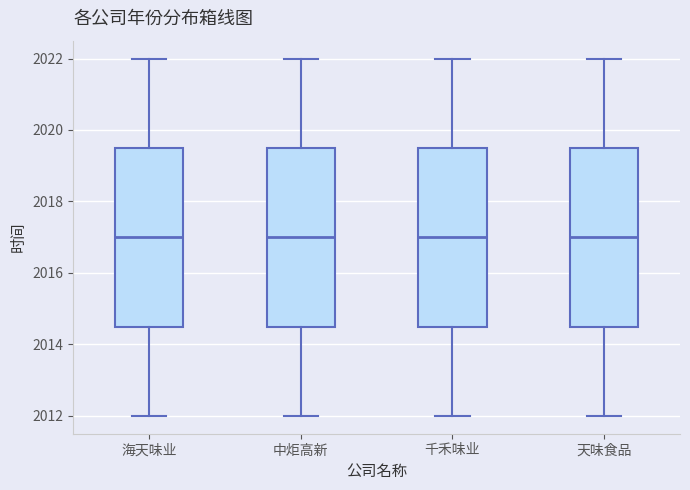

Reading left to right, transcribe this box plot: for each box, give where its median line is, the range the box spans, and where its two whiskers end, as read against the y-axis. The values are not printed on the chart, so give them approximately, as read against the axis.

海天味业: median 2017.0, box 2014.6 to 2019.6, whiskers 2012.0 to 2022.0
中炬高新: median 2017.0, box 2014.6 to 2019.6, whiskers 2012.0 to 2022.0
千禾味业: median 2017.0, box 2014.6 to 2019.6, whiskers 2012.0 to 2022.0
天味食品: median 2017.0, box 2014.6 to 2019.6, whiskers 2012.0 to 2022.0